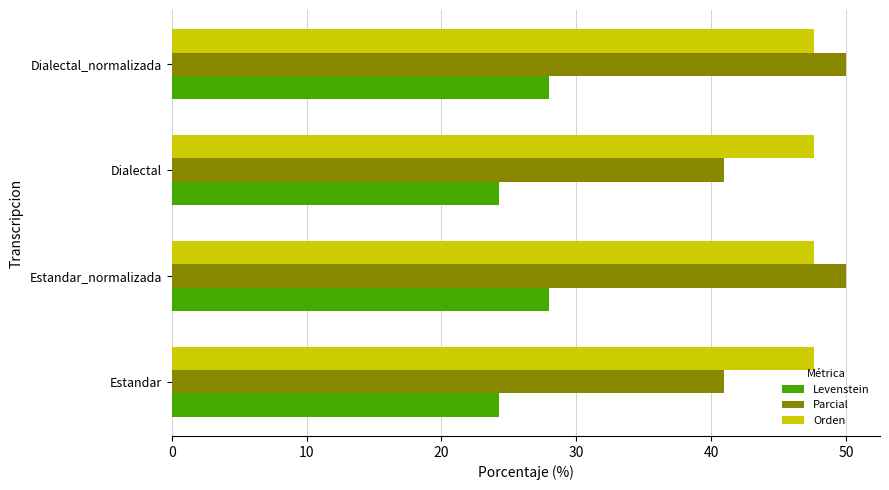

The value of Levenstein at Estandar is 24.2. True or false?

True